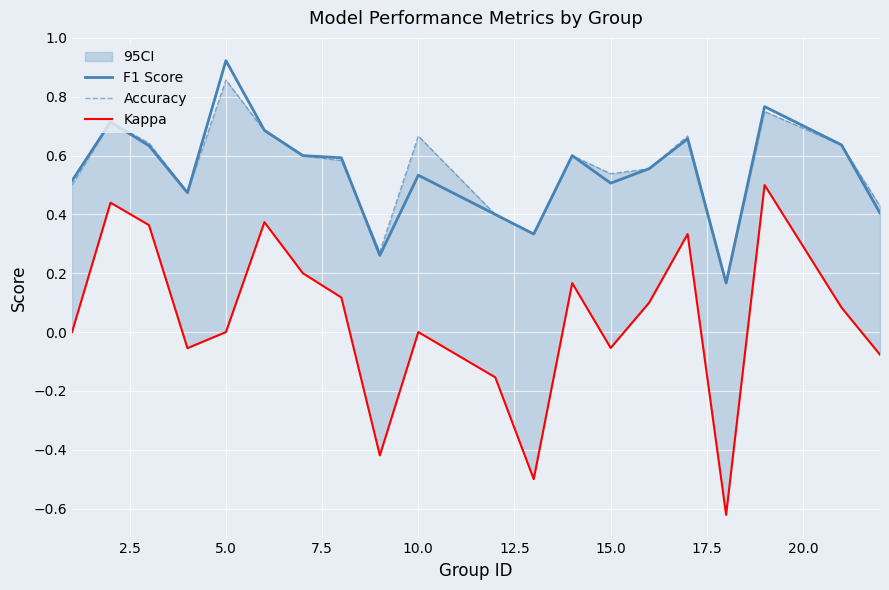

True or false: Kappa and Accuracy cross at least once.

False